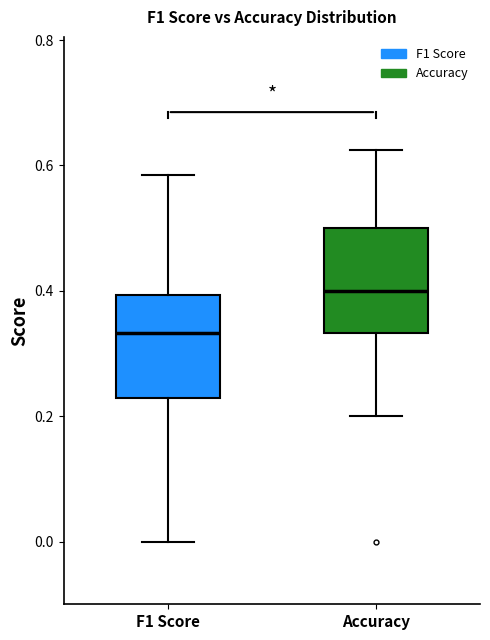

Reading left to right, read every box against the y-axis: the position of its median line, the range the box covers, and the ends of its whiskers. The values are not printed on the chart, so give them approximately, as read against the axis.

F1 Score: median 0.34, box 0.22 to 0.40, whiskers 0.00 to 0.58
Accuracy: median 0.40, box 0.34 to 0.50, whiskers 0.20 to 0.62